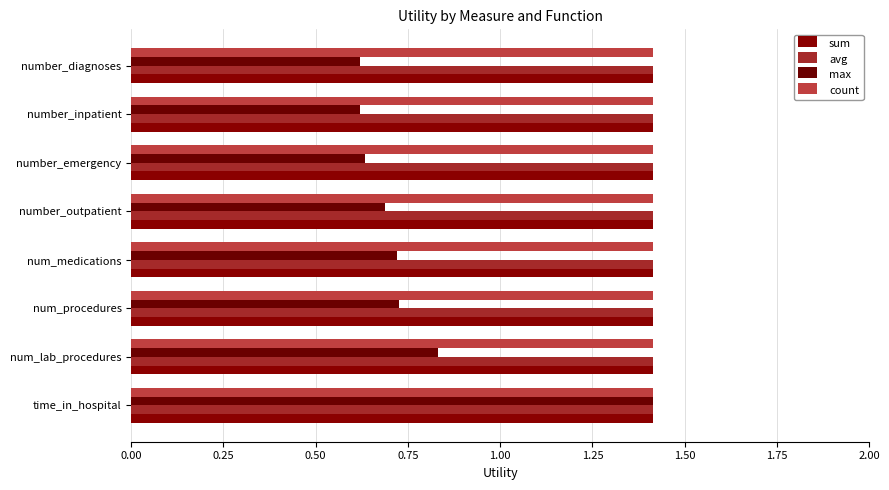

How many series are shown in this chart?

4